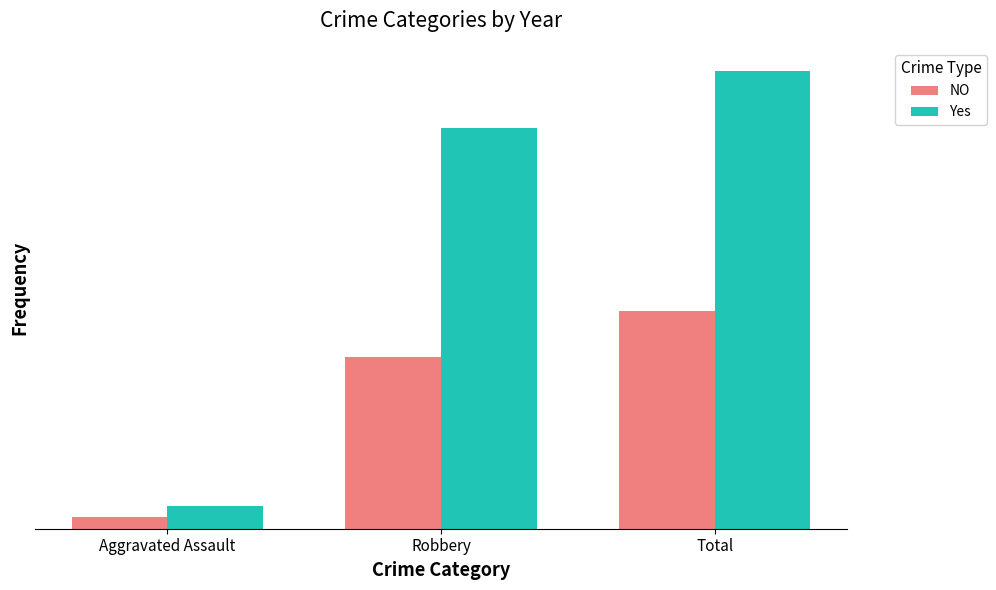

Are the bars horizontal?

No